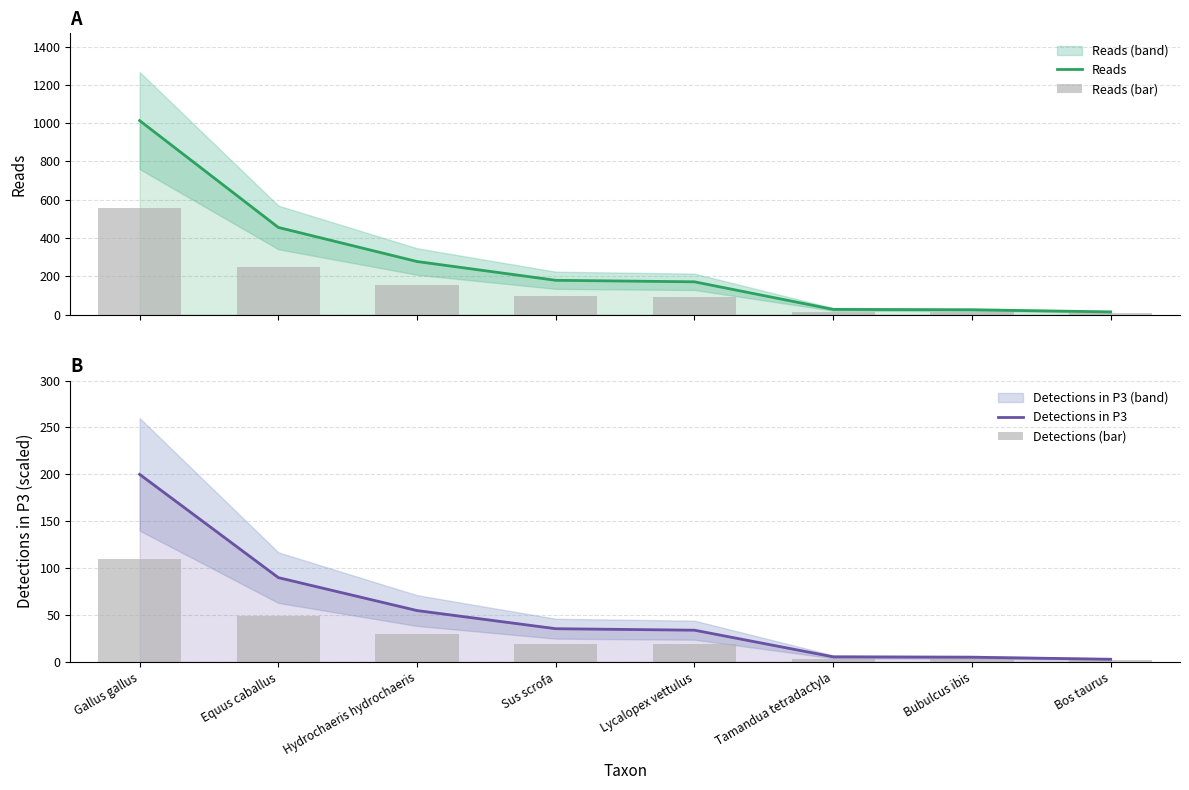

Which series changed the most between Equus caballus and Tamandua tetradactyla?

Reads